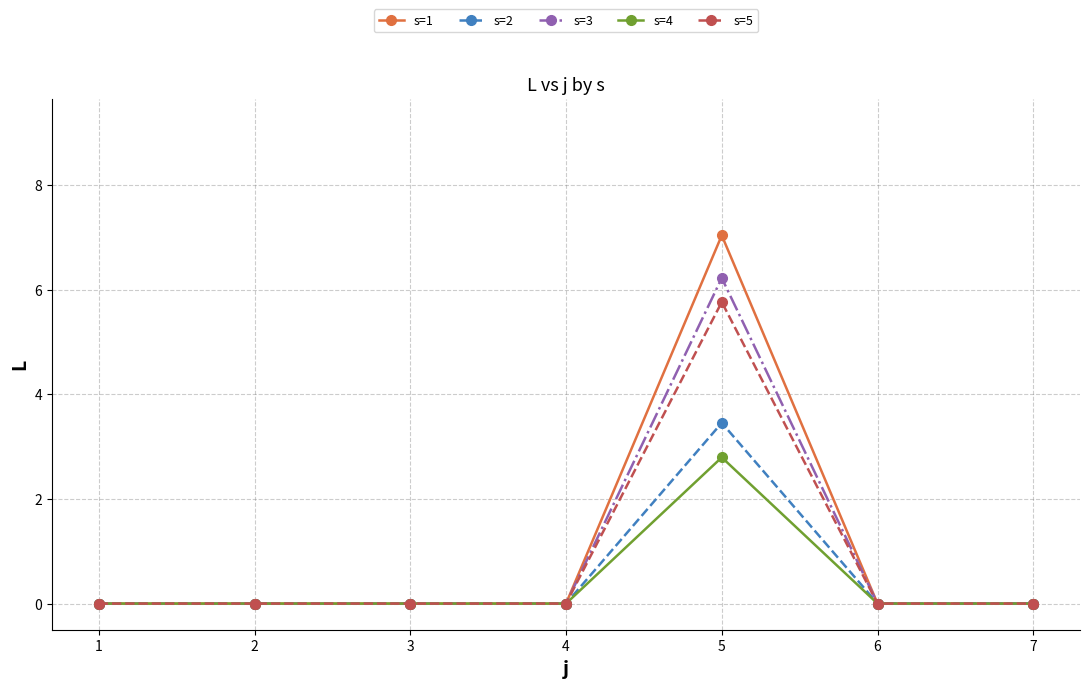

Is it true that s=5 equals 2.6 at 6?

False